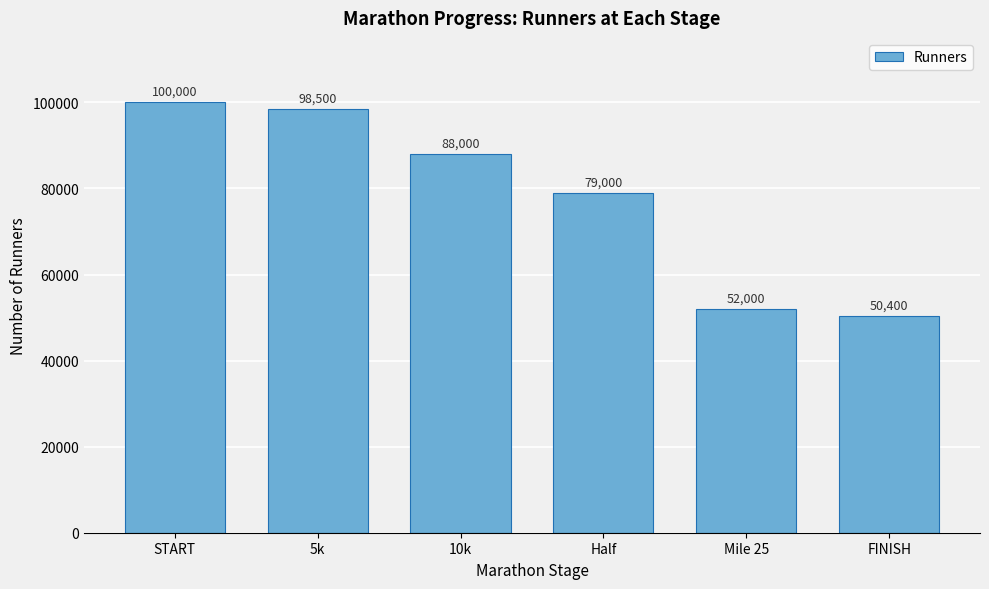

Reading left to right, list all the values displayed in this chart.

100000	98500	88000	79000	52000	50400